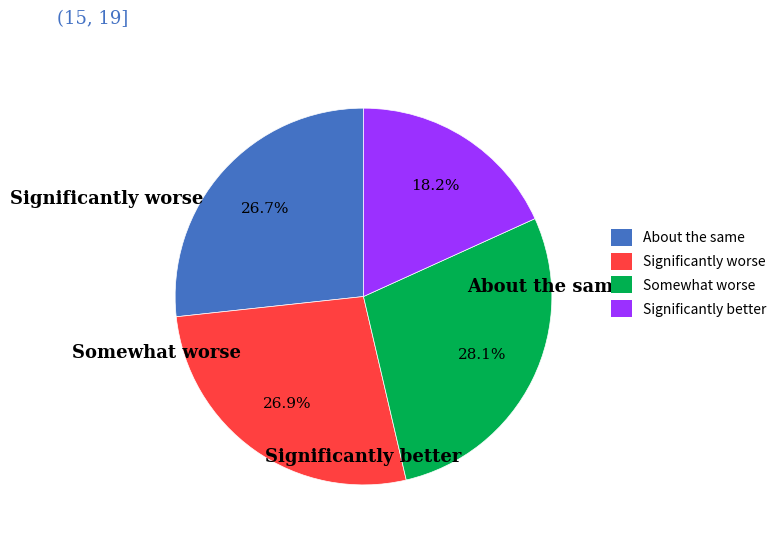

Approximately how many times larger is the value at Significantly better compared to Somewhat worse?

0.6